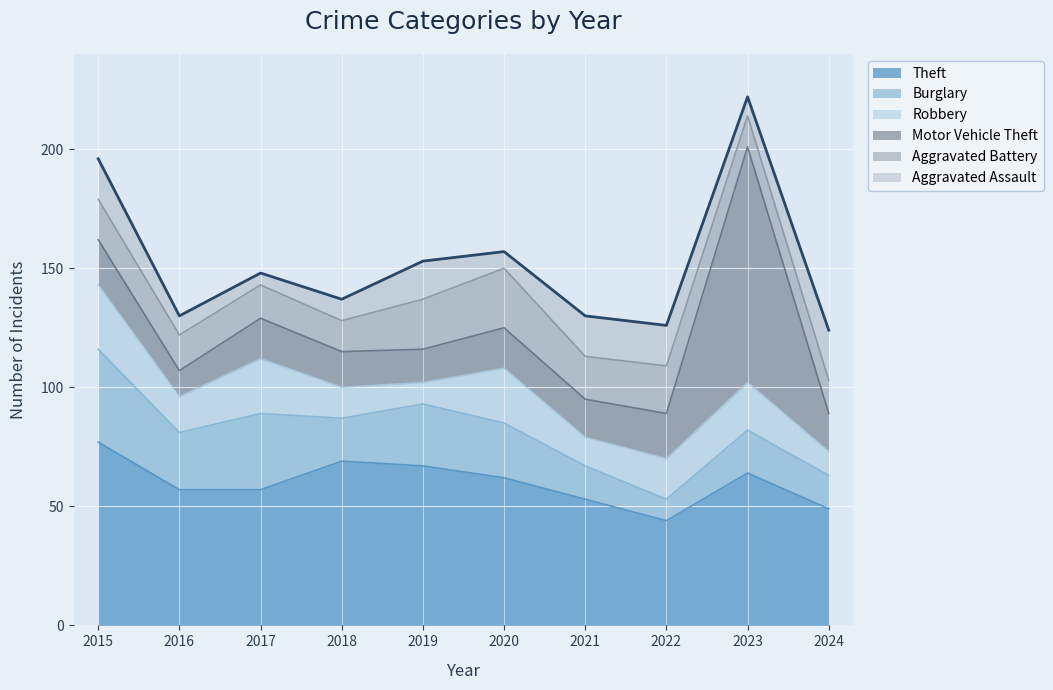

Reading left to right, transcribe all the data shown in this chart.

Theft: 77	57	57	69	67	62	53	44	64	49
Burglary: 39	24	32	18	26	23	14	9	18	14
Robbery: 27	15	23	13	9	23	12	17	20	10
Motor Vehicle Theft: 19	11	17	15	14	17	16	19	99	16
Aggravated Battery: 17	15	14	13	21	25	18	20	13	14
Aggravated Assault: 17	8	5	9	16	7	17	17	8	21